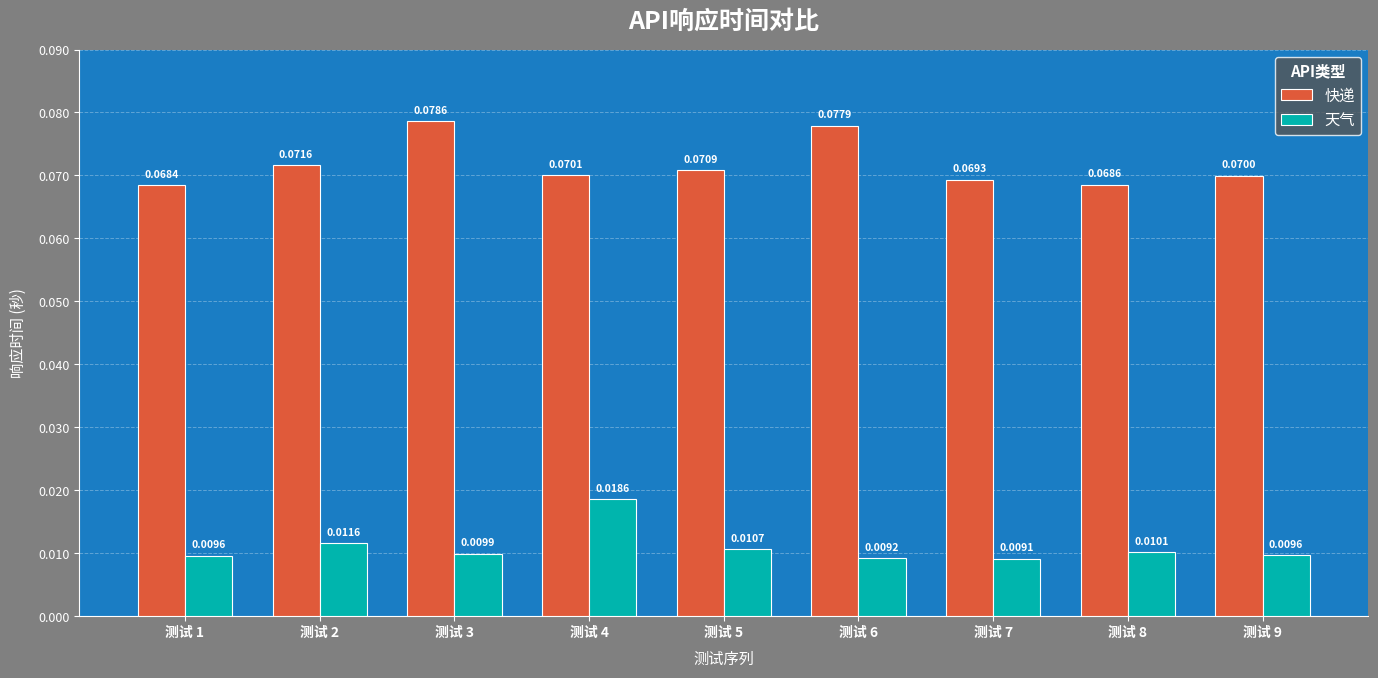

Which series has the largest total across all categories?

快递